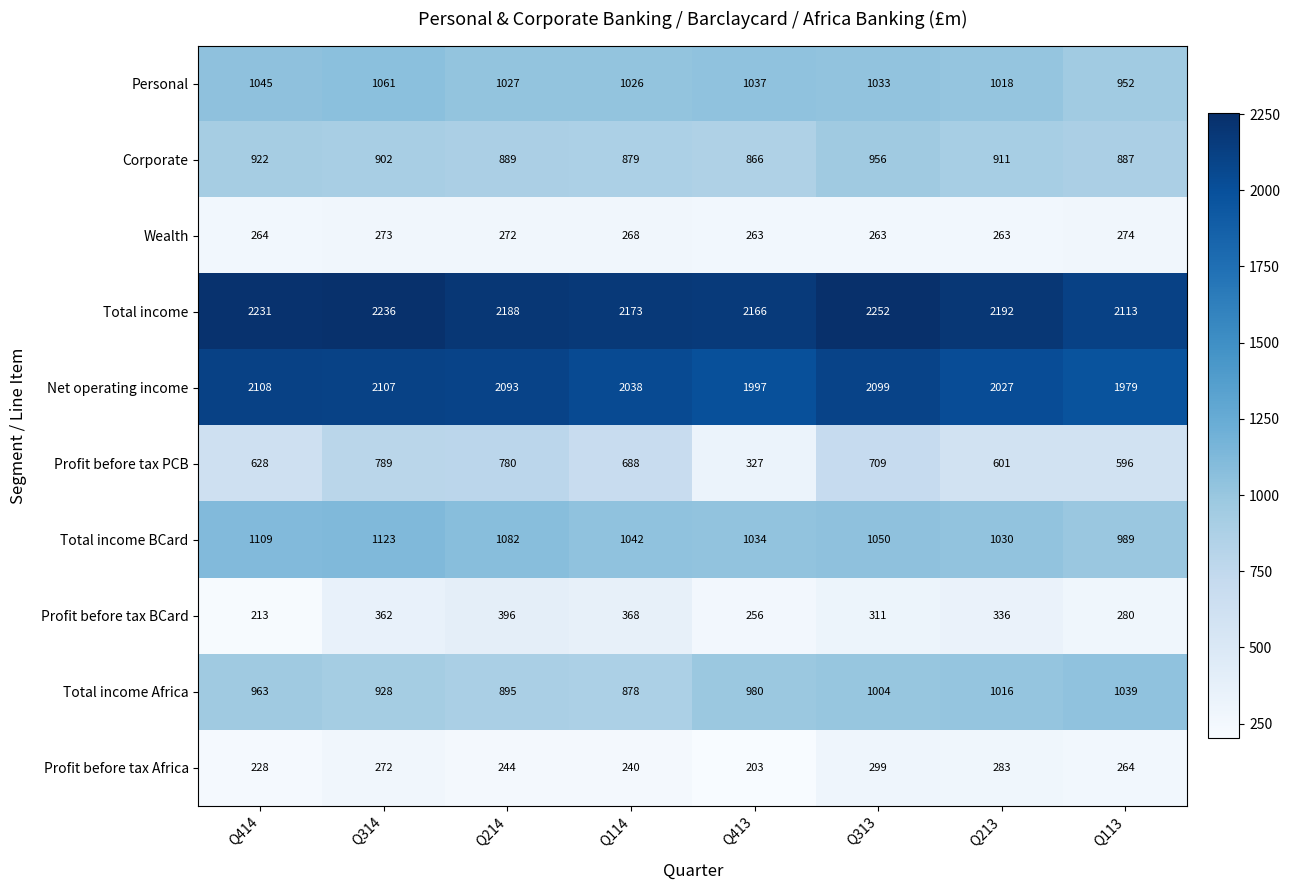

What is the smallest value displayed?

203